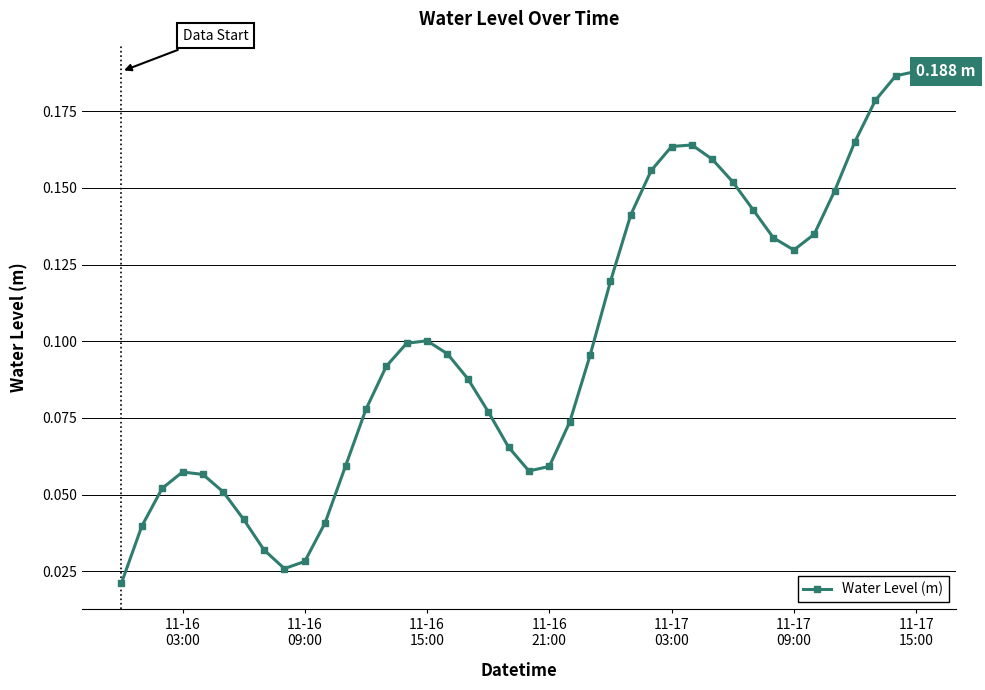

Count the values in the range 0 to 1.

40